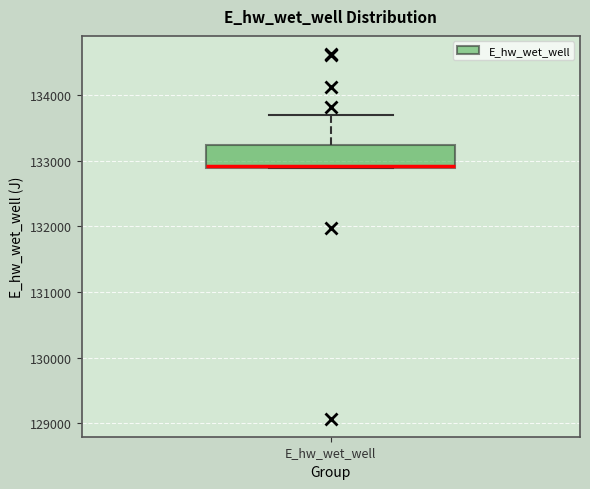

Read this box plot against the y-axis: the position of the median line, the range covered by the box, and the ends of both whiskers. The values are not printed on the chart, so give them approximately, as read against the axis.

median 132900, box 132900 to 133200, whiskers 132900 to 133700